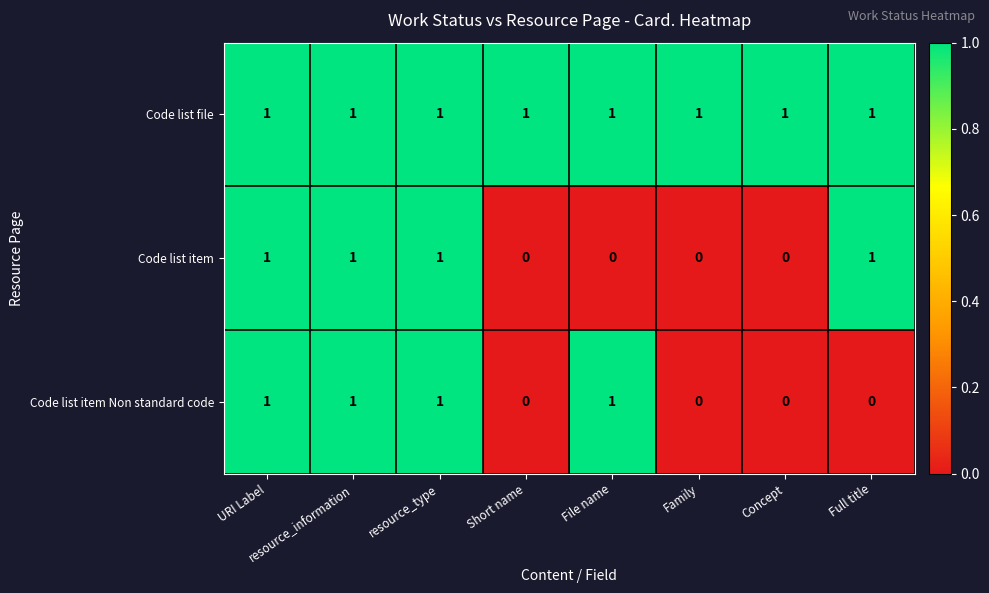

Which series has the largest total across all categories?

Code list file